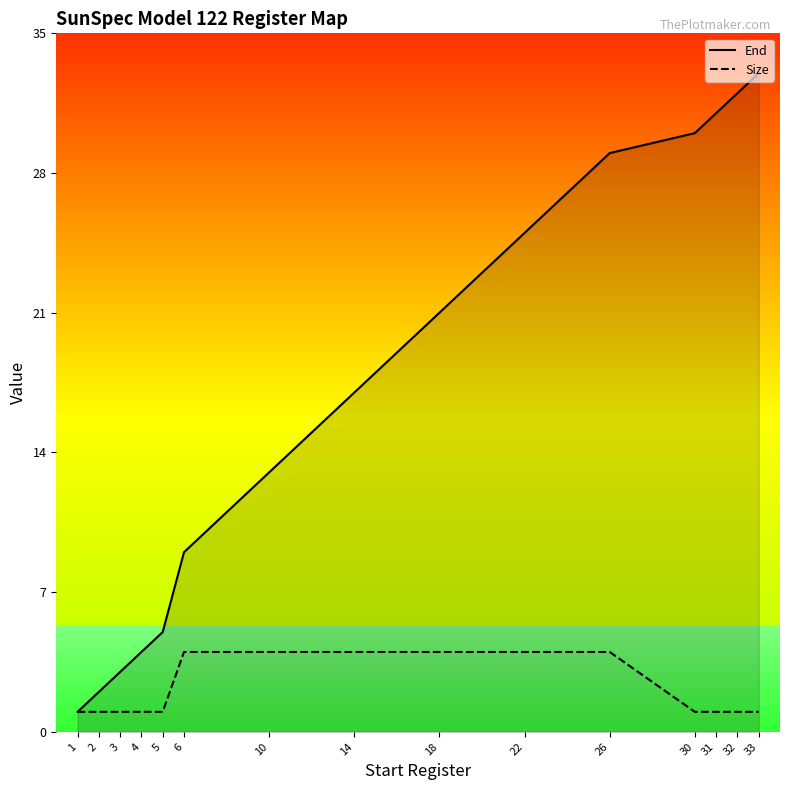

Is the value of Size at 4 greater than the value of End at 6?

No